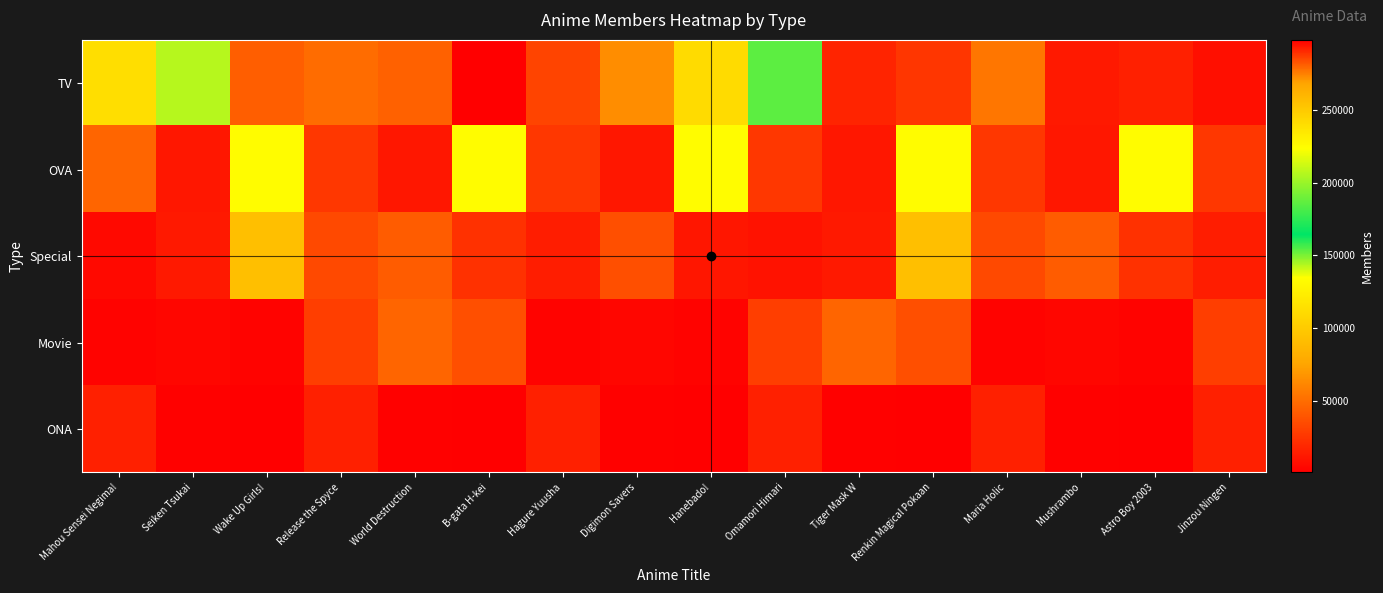

At which category is the sum across all series the highest?

B-gata H-kei